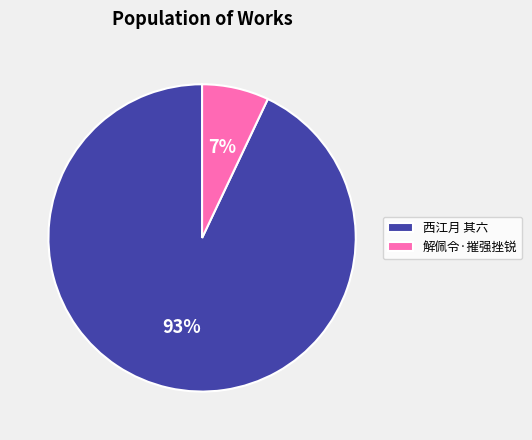

What is the largest slice in the pie chart?

西江月 其六